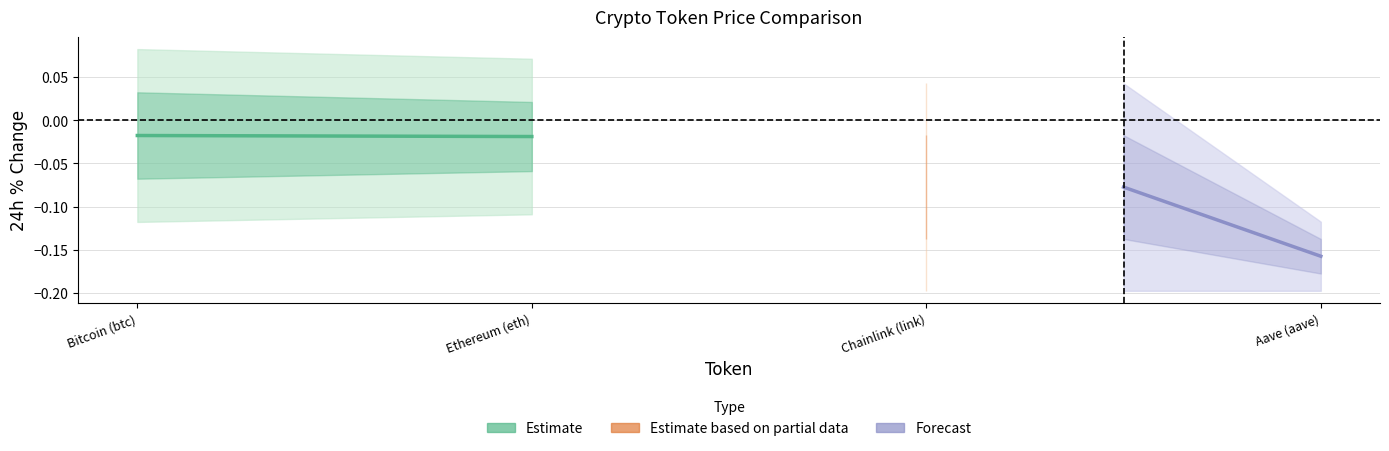

At which category is the sum across all series the highest?

Bitcoin (btc)